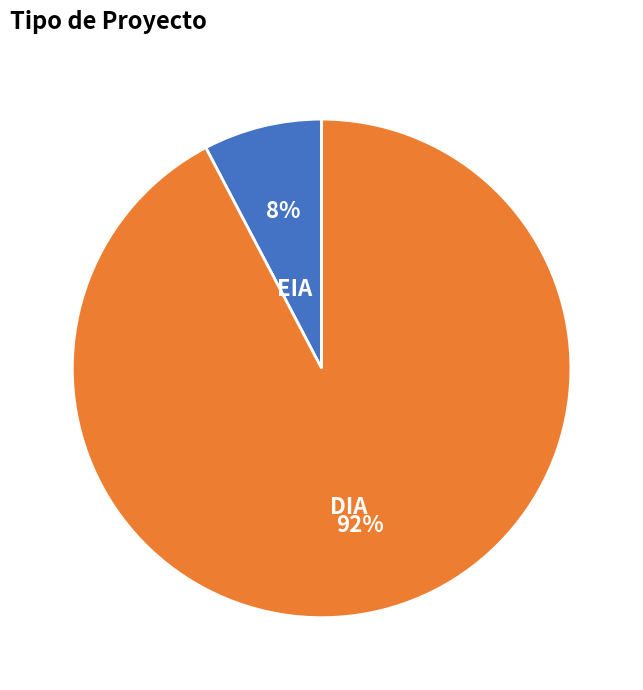

The EIA slice represents 1% of the pie. True or false?

False